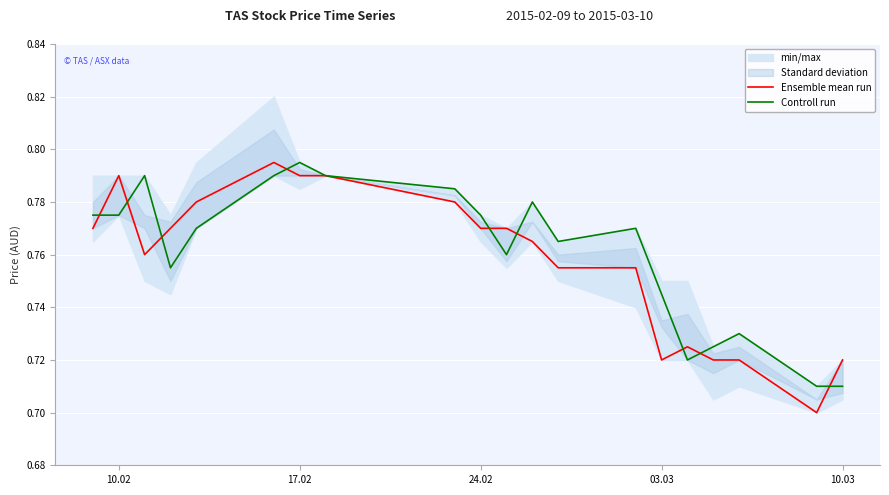

Which category has the highest value in the Controll run series?

17.02